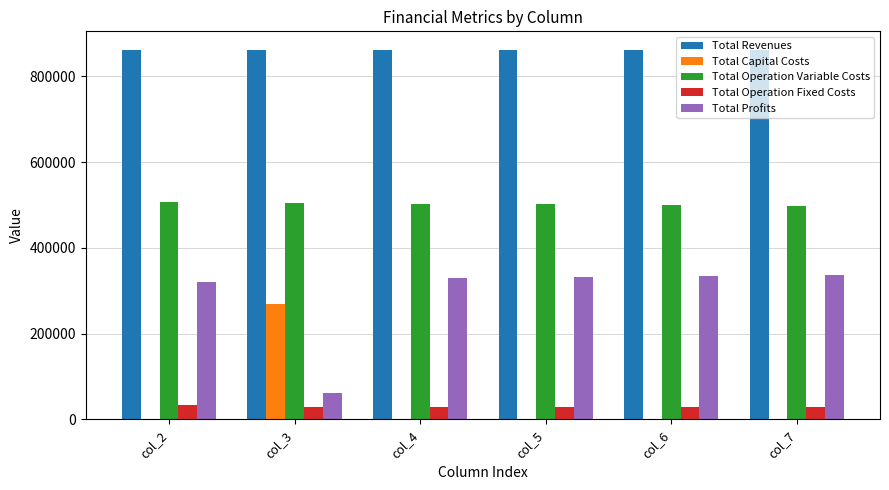

What is the sum of the Total Profits values at col_7 and col_2?

657018.9